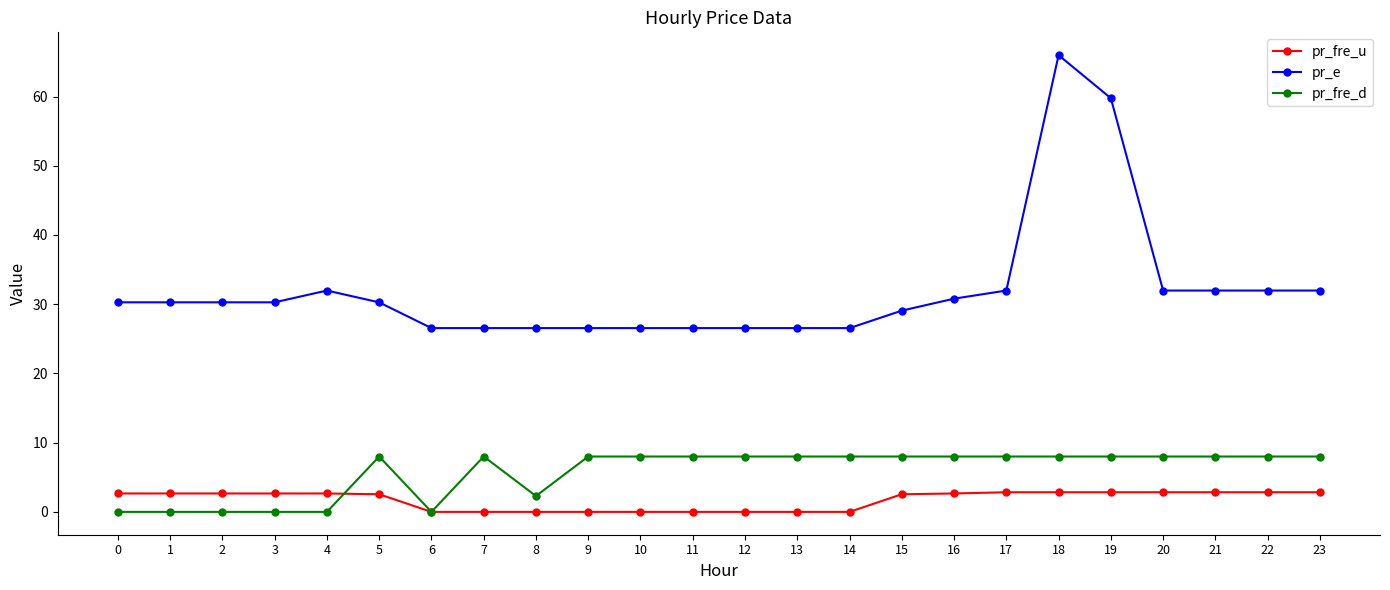

Which series changed the most between 0 and 14?

pr_fre_d